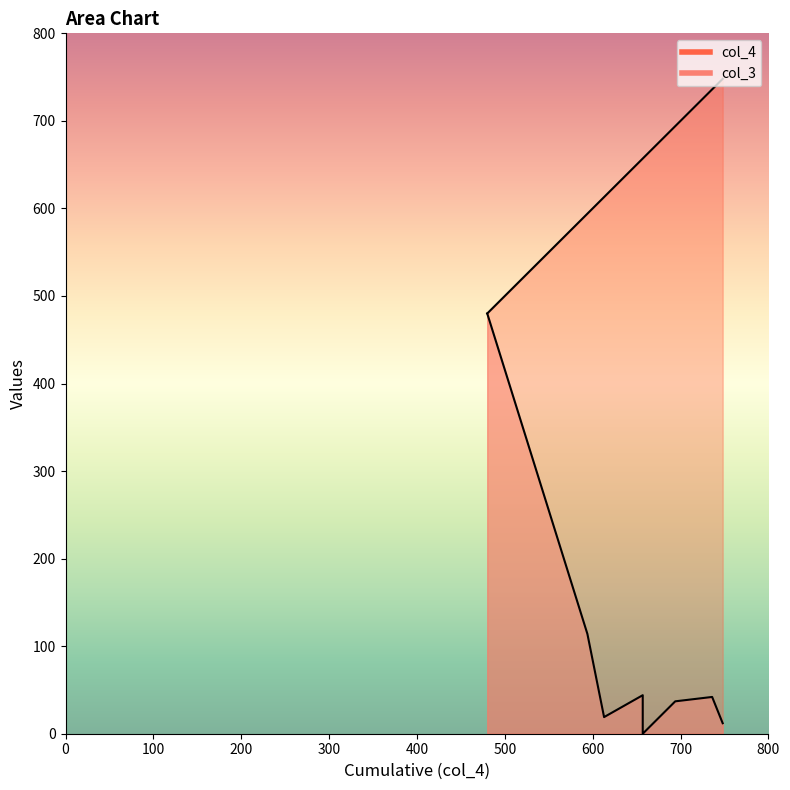

Does the chart have visible grid lines?

No